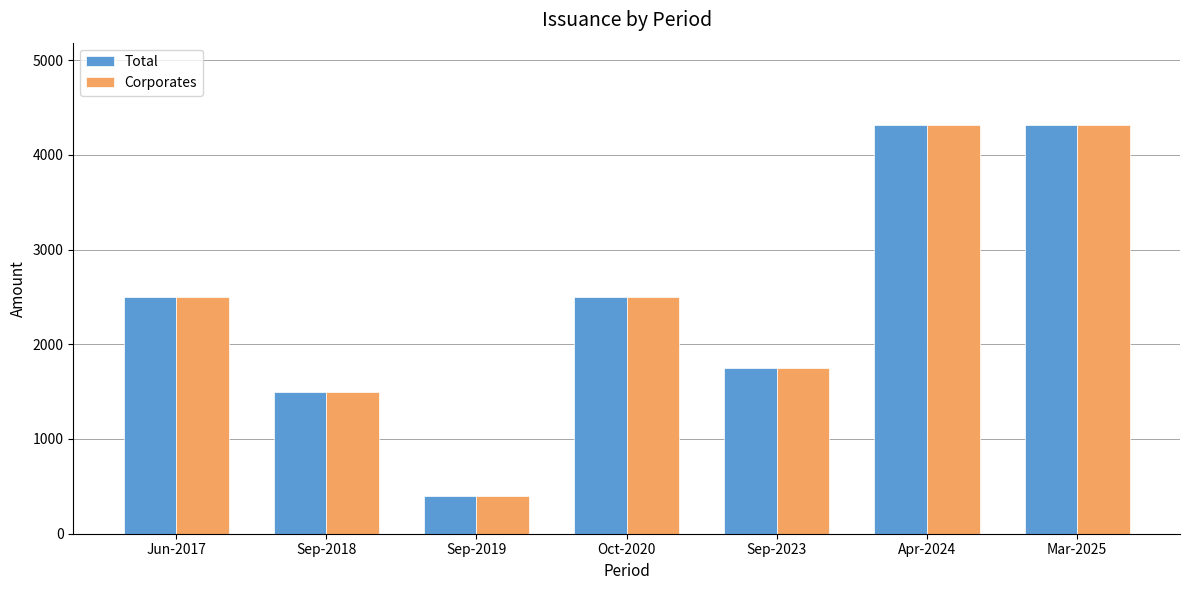

True or false: Total has a value of 400.0 at Sep-2019.

True